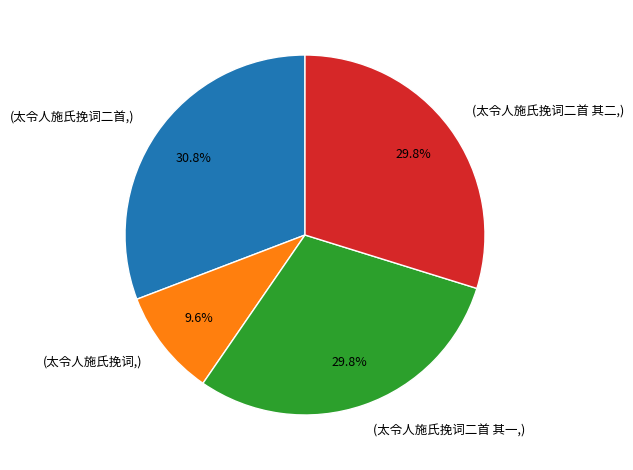

What is the total percentage of (太令人施氏挽词二首 其二,) and (太令人施氏挽词二首 其一,)?

59.6%